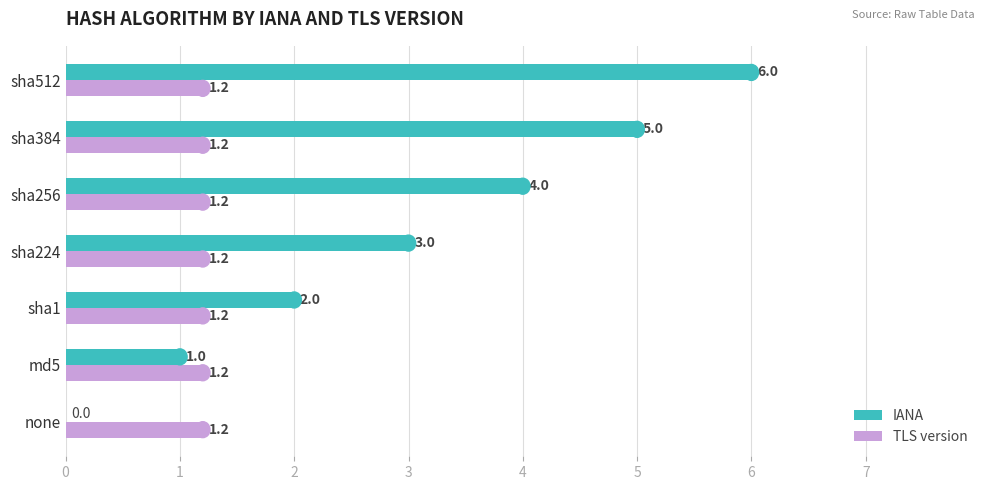

Read the IANA value at sha384.

5.0